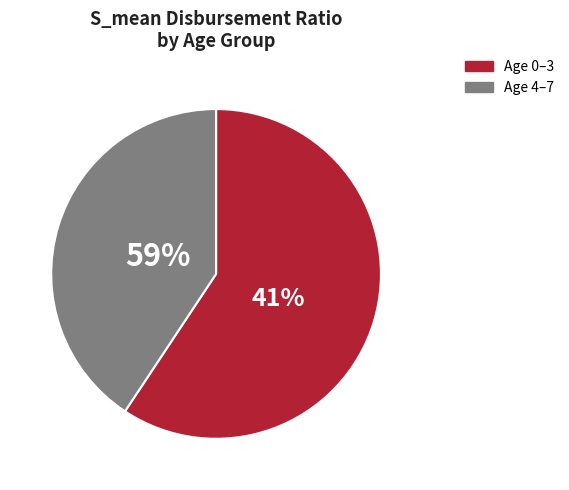

Is the sum of 5 and 6 greater than half?

No